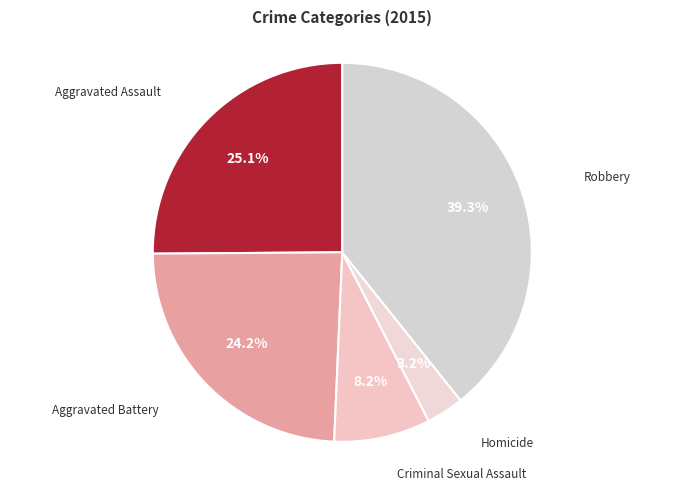

How many slices are in this pie chart?

5